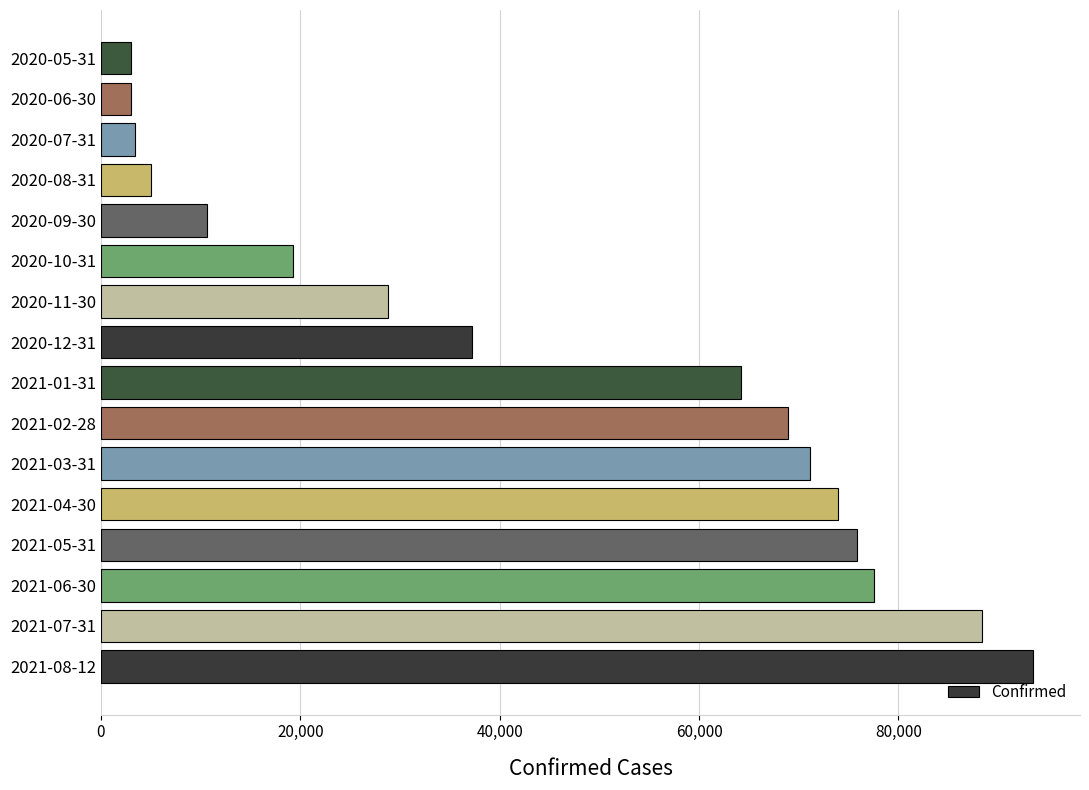

What is the change in value from 2021-05-31 to 2020-10-31?

-56522